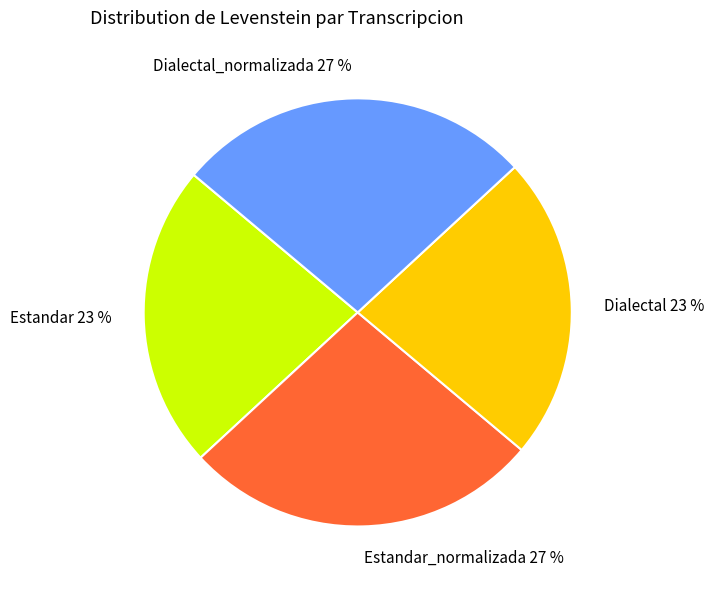

To the nearest percent, what is the difference between the largest and smallest slice percentages?

4%